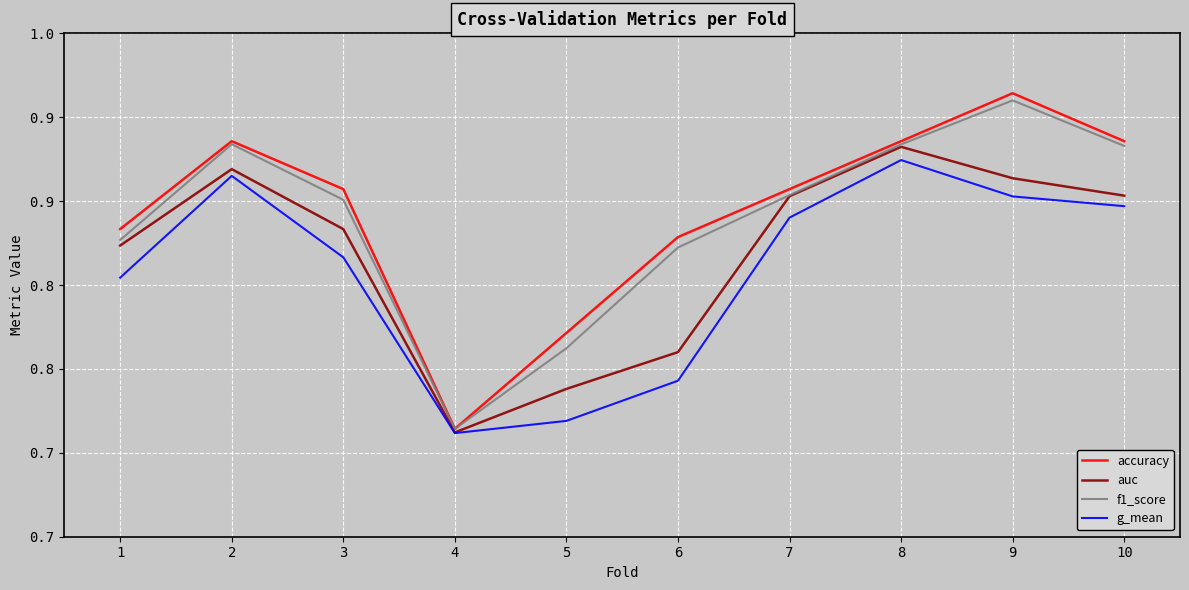

The value of f1_score at 8 is 0.4. True or false?

False